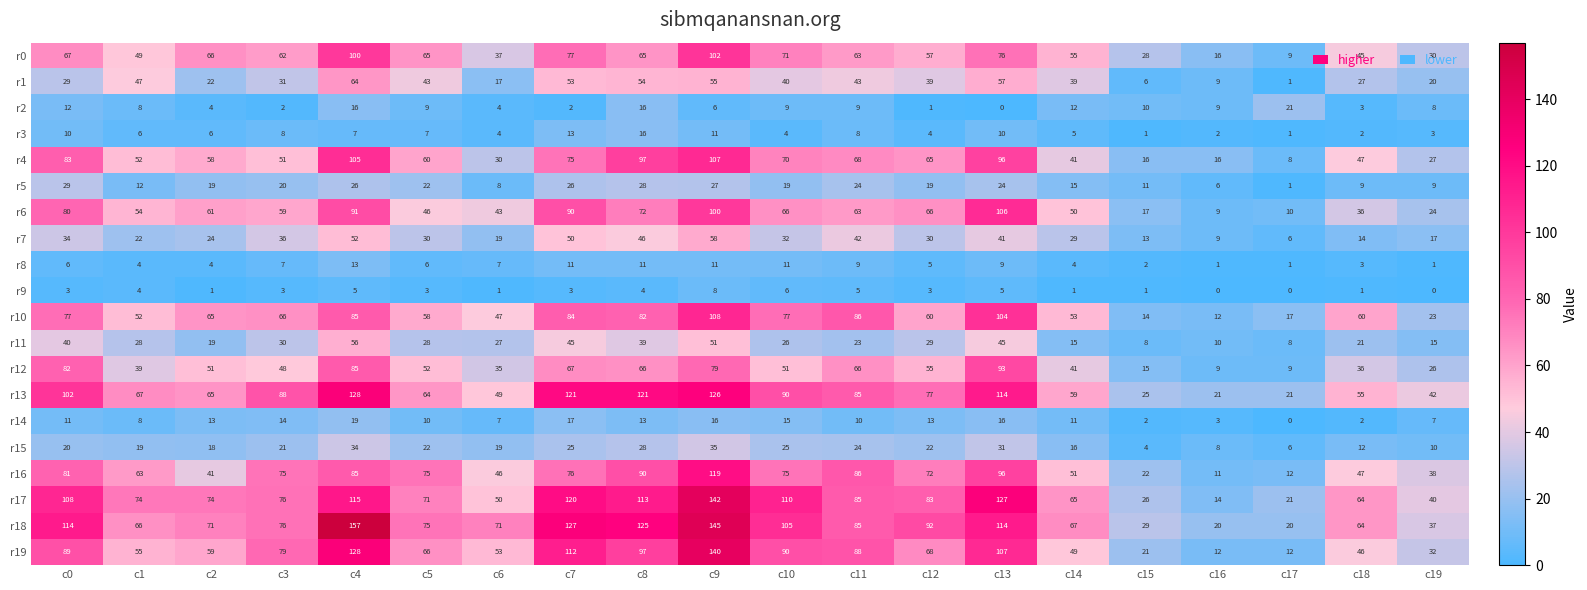

What is the approximate value of r10 at c1?

52